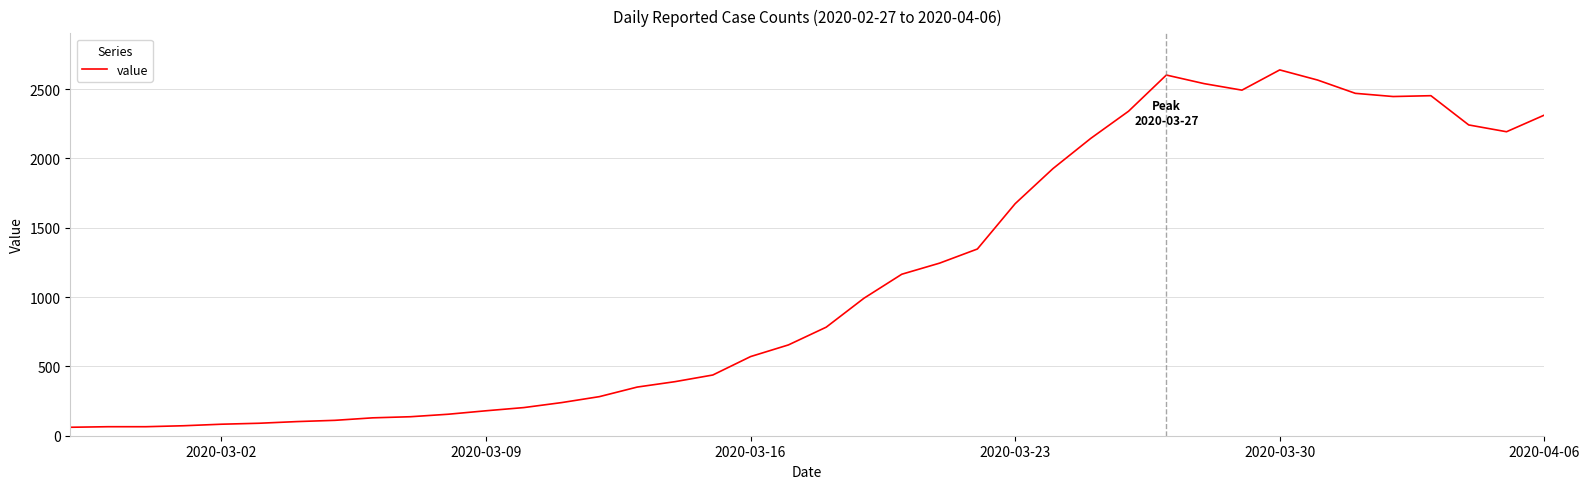

True or false: there are more than 2 points higher than both neighbors.

True